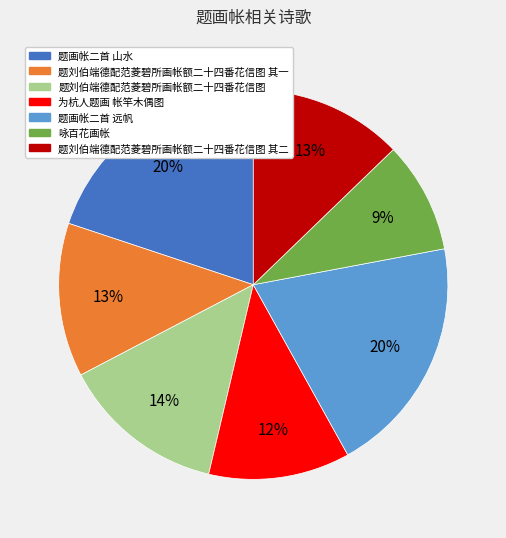

Is the sum of 题刘伯端德配范菱碧所画帐额二十四番花信图 其二 and 咏百花画帐 greater than half?

No